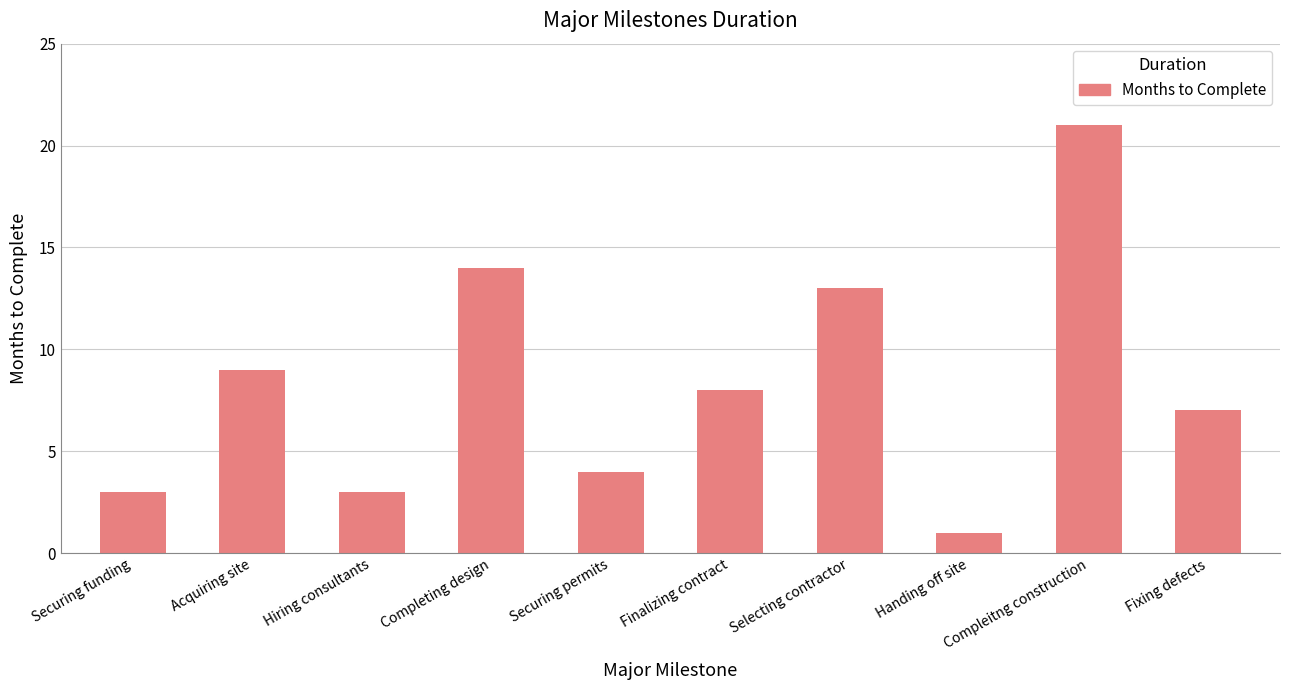

What is the minimum value shown in the chart?

1